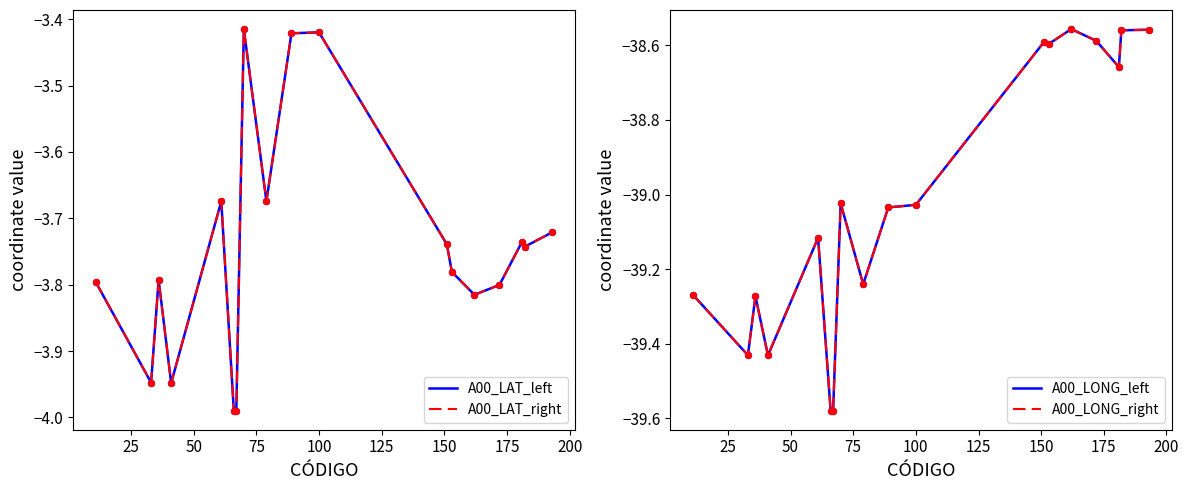

Which series has the largest total across all categories?

A00_LAT_left